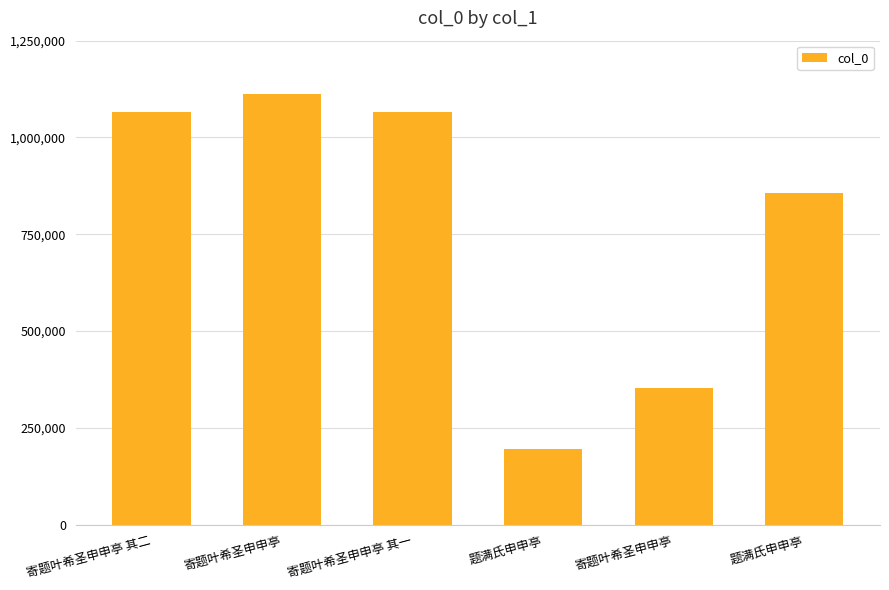

What is the approximate value at 题满氏申申亭?

857309